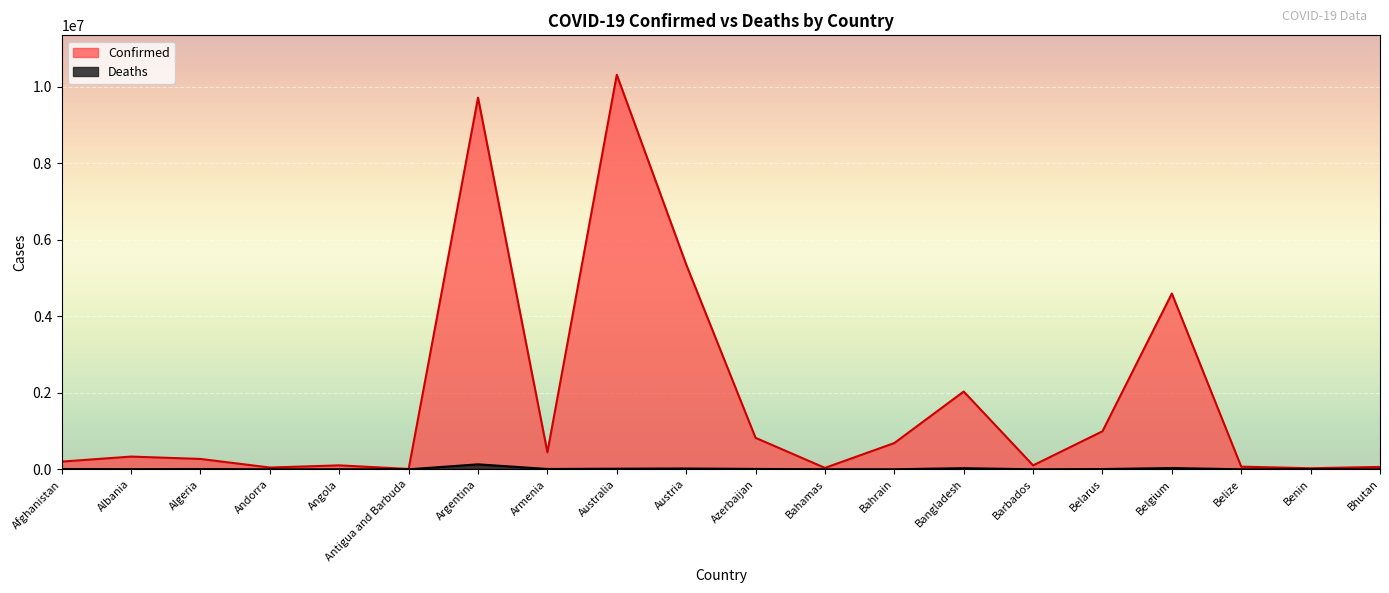

Between Antigua and Barbuda and Albania, which is larger?

Albania